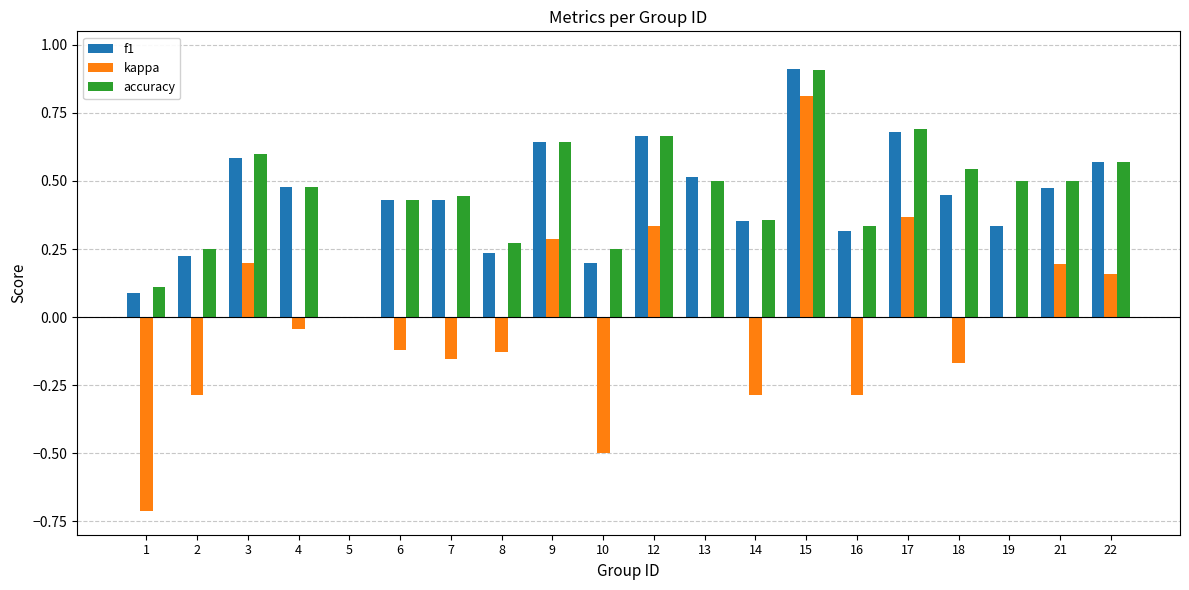

What is the maximum value shown in the chart?

0.9